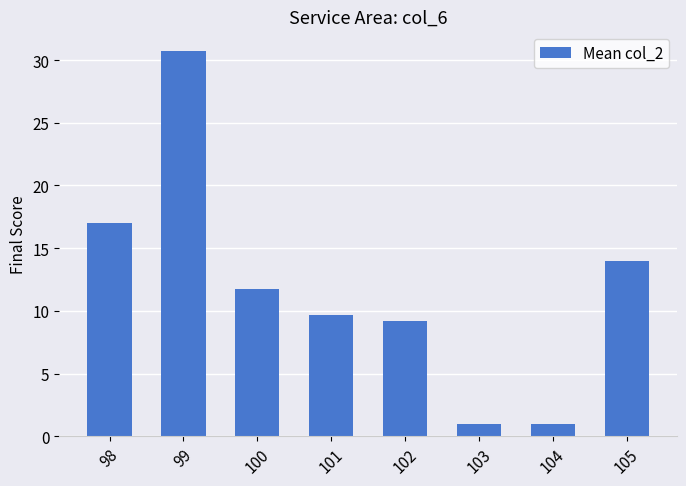

How many bars are there in total?

8